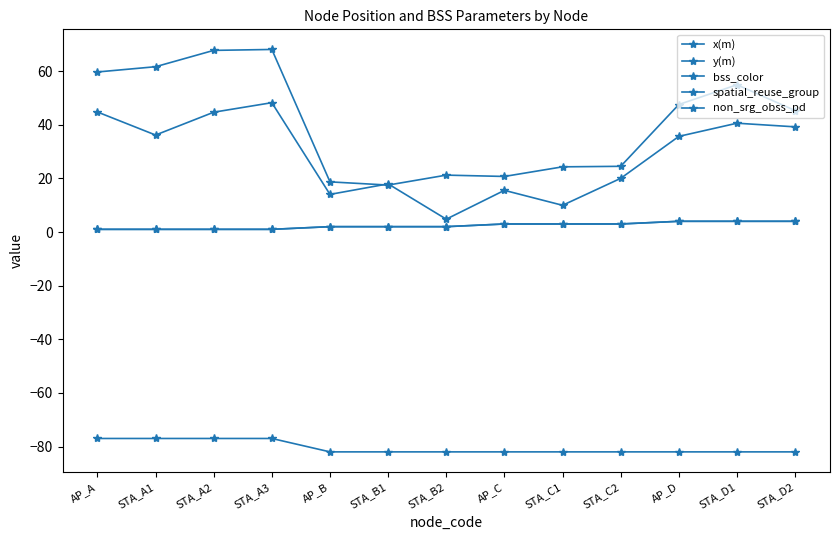

Which series changed the most between STA_B2 and STA_D1?

y(m)